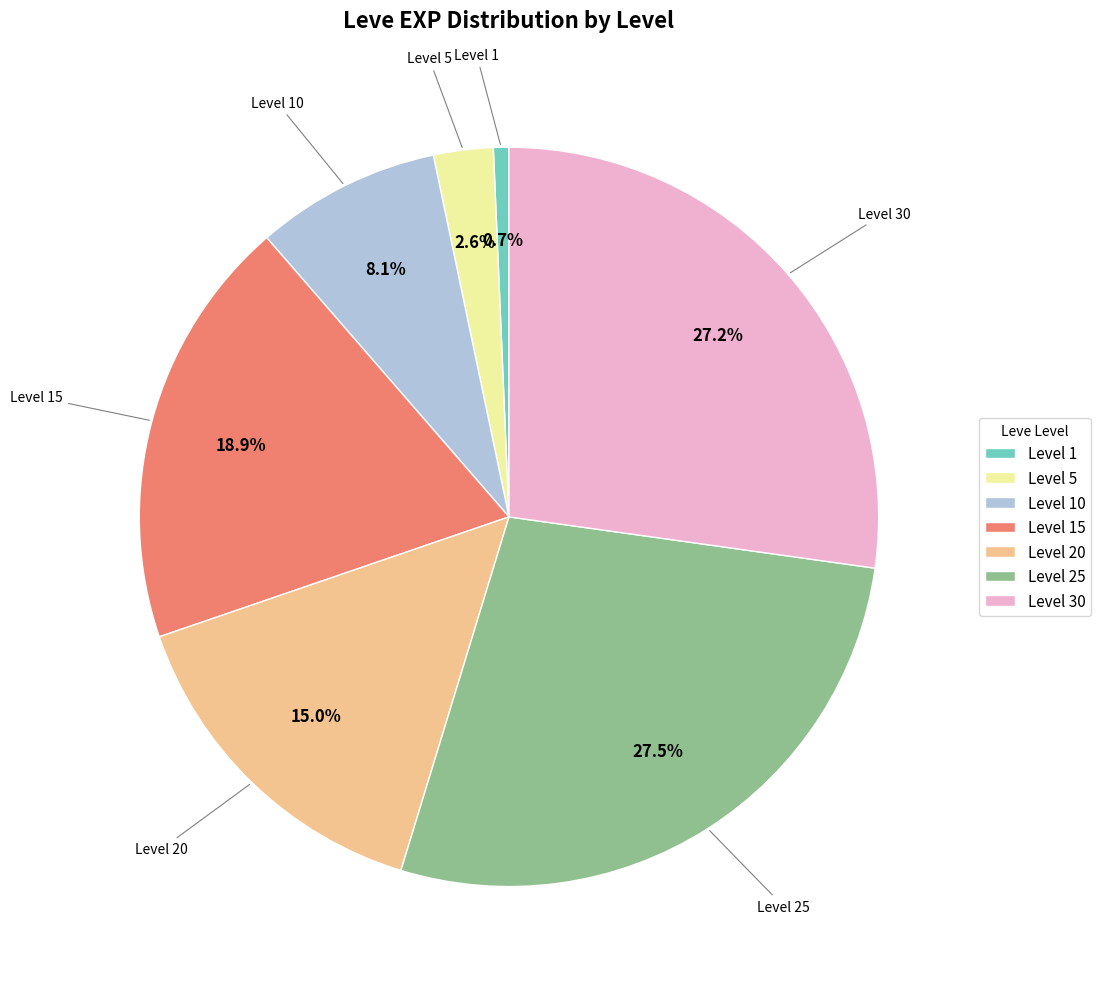

Which slice is the smallest?

Level 1